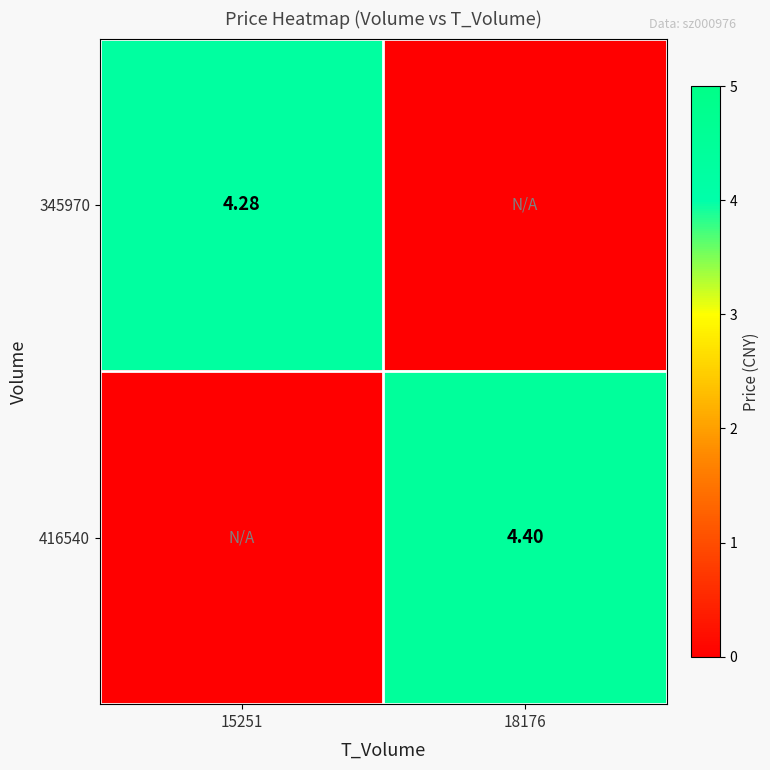

List the series in order of their peak value, lowest first.

345970, 416540